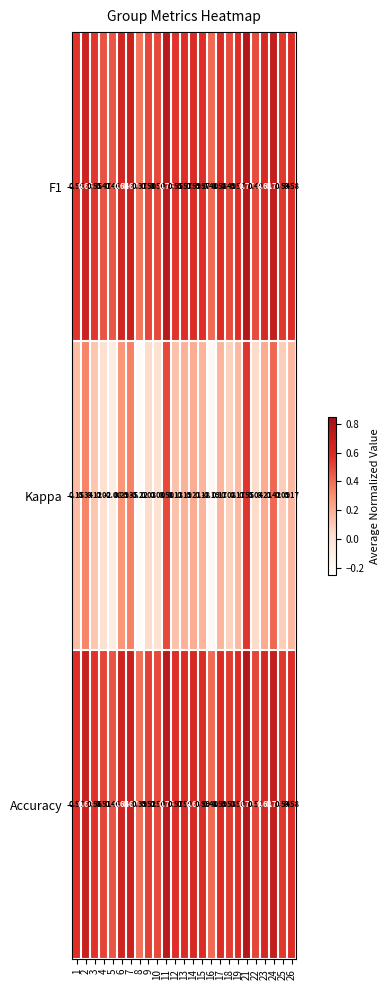

Is the value of Kappa at 13 greater than the value of F1 at 14?

No